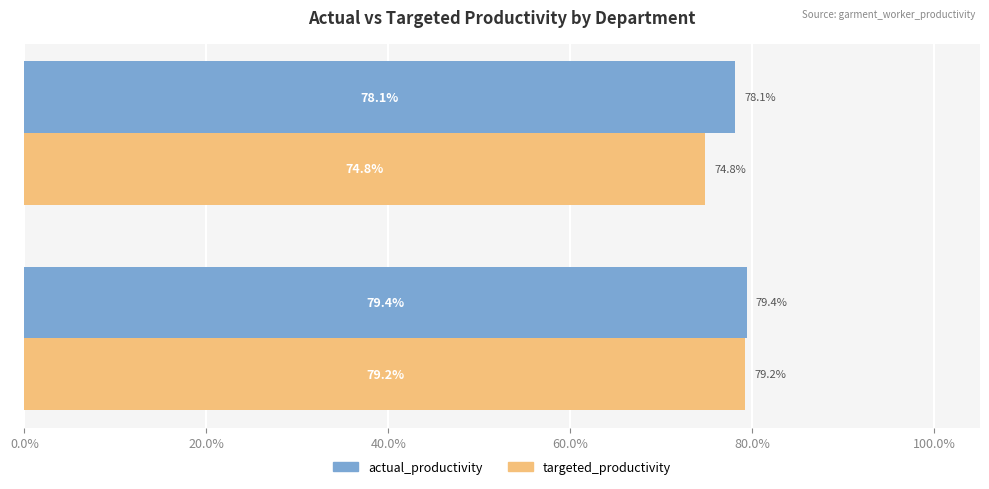

What is the sum of all targeted_productivity values?

1.5